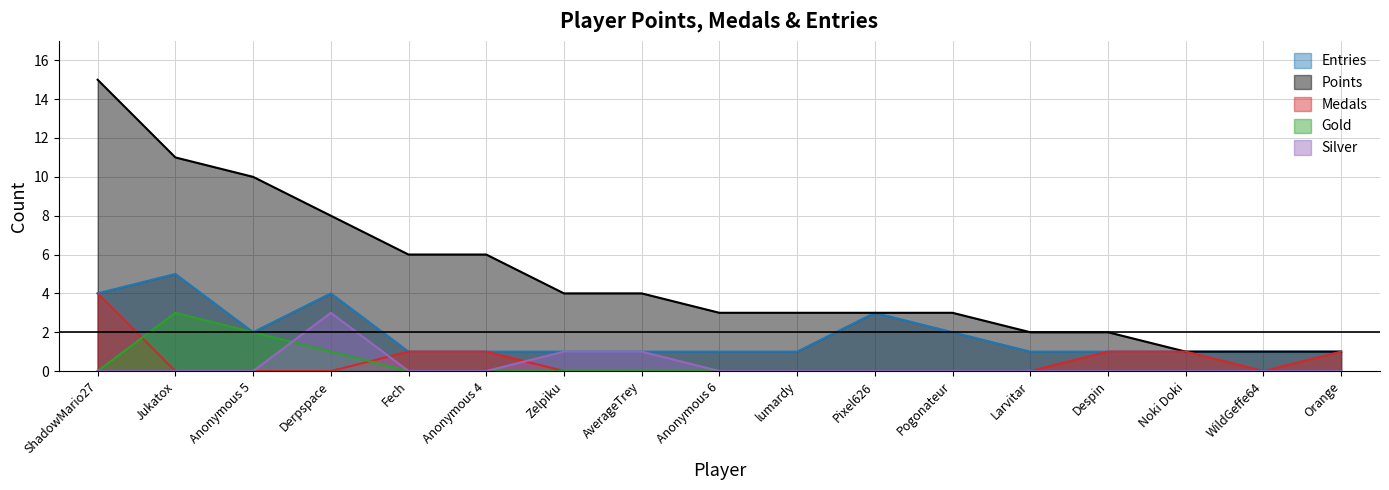

True or false: Gold and Medals intersect in this chart.

True